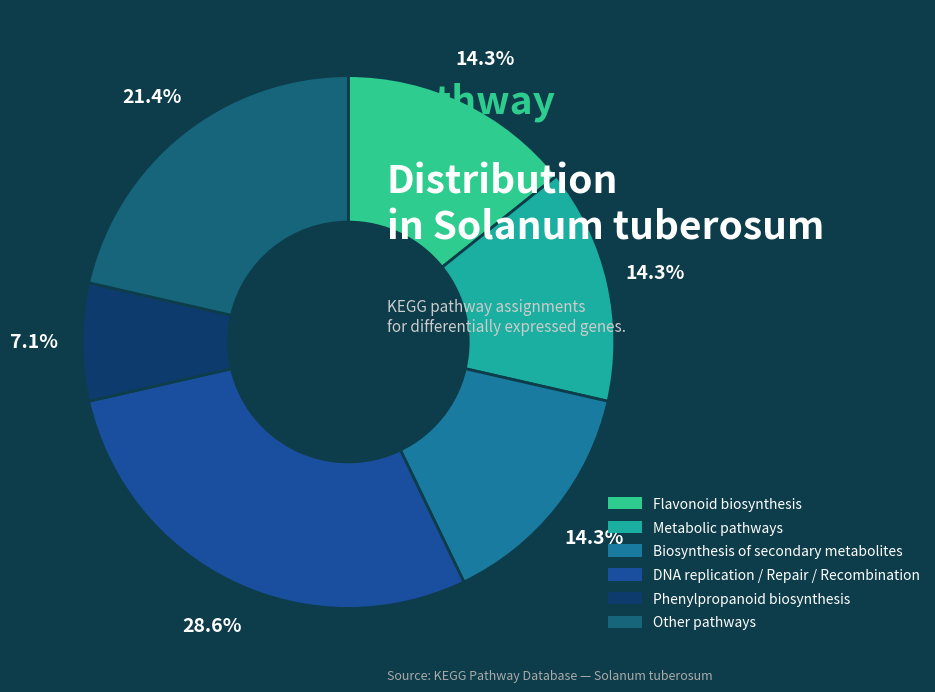

To the nearest percent, what is the combined percentage of Flavonoid biosynthesis and DNA replication / Repair / Recombination?

43%